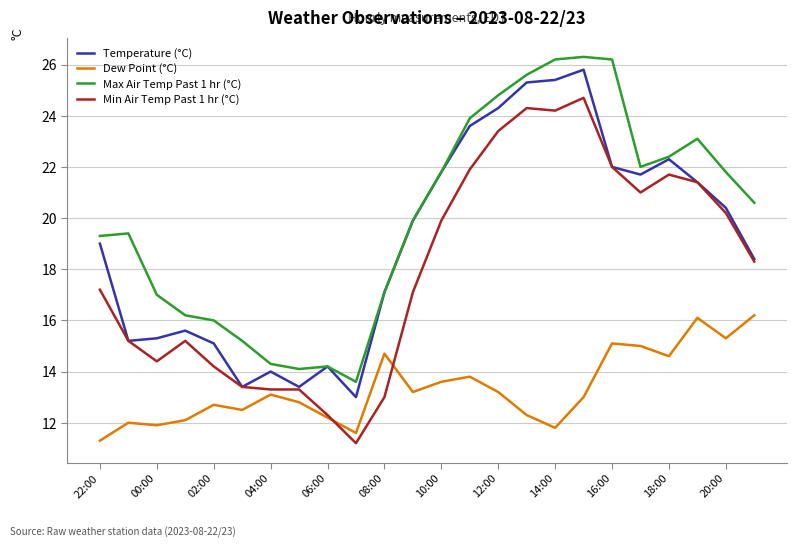

True or false: Temperature (°C) has more than 2 points higher than both neighbors.

True